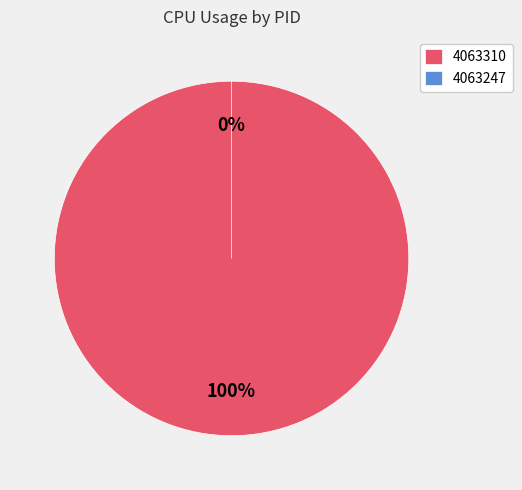

What percentage is the 4063310 slice, to the nearest percent?

100%